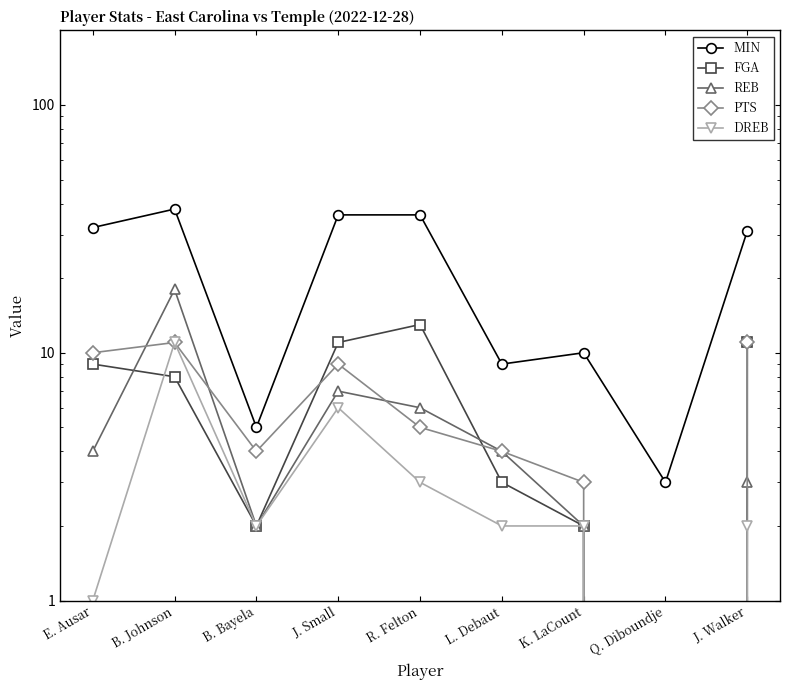

How many intersections are there between FGA and REB?

2